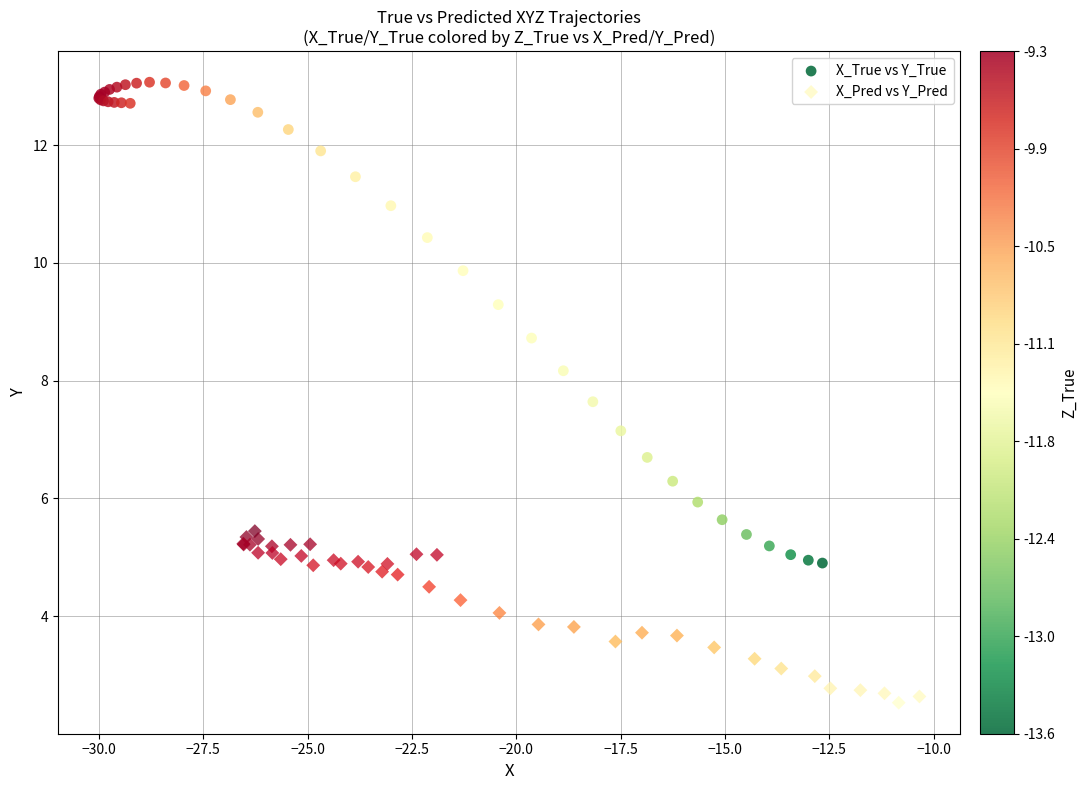

Which series contains the highest Y value?

X_True vs Y_True